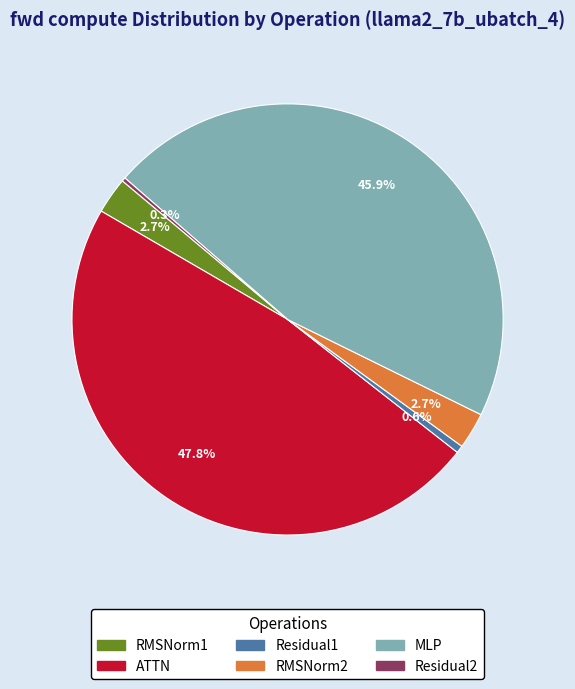

Does any single category account for the majority?

No